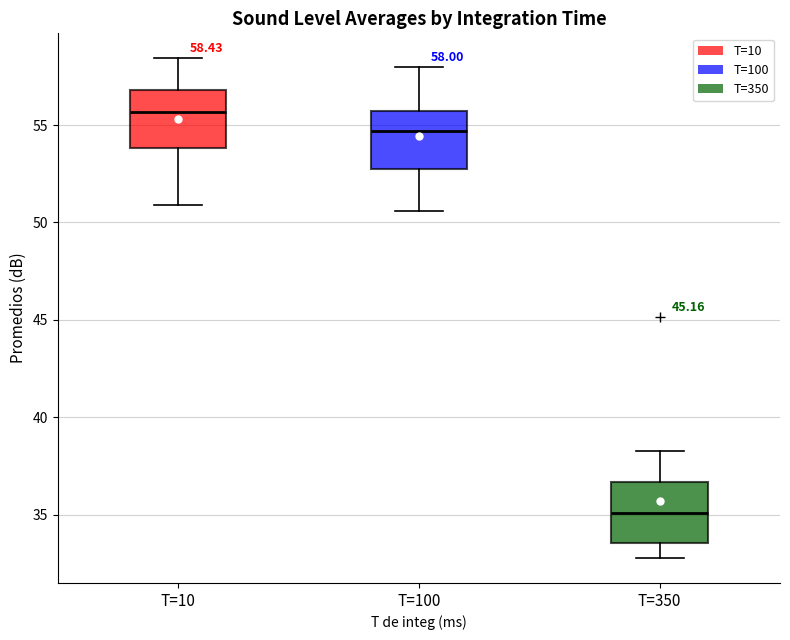

Which box has the lowest median line?

T=350